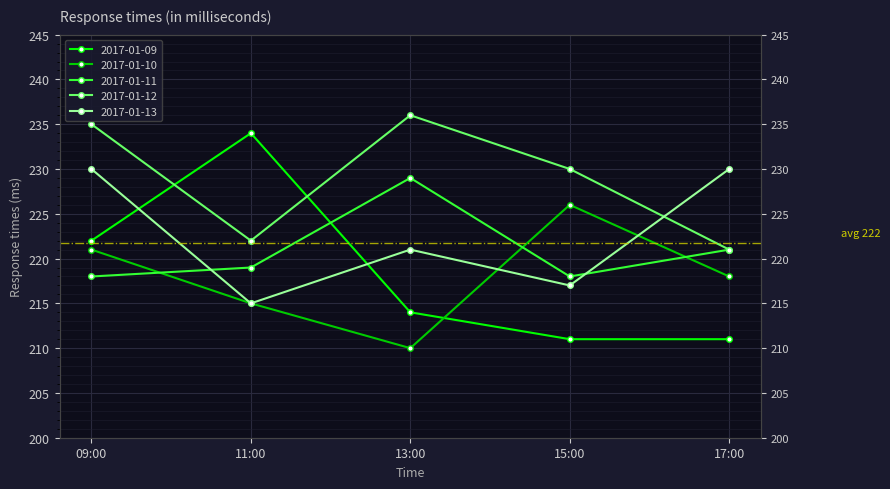

Count the number of categories in the chart.

5